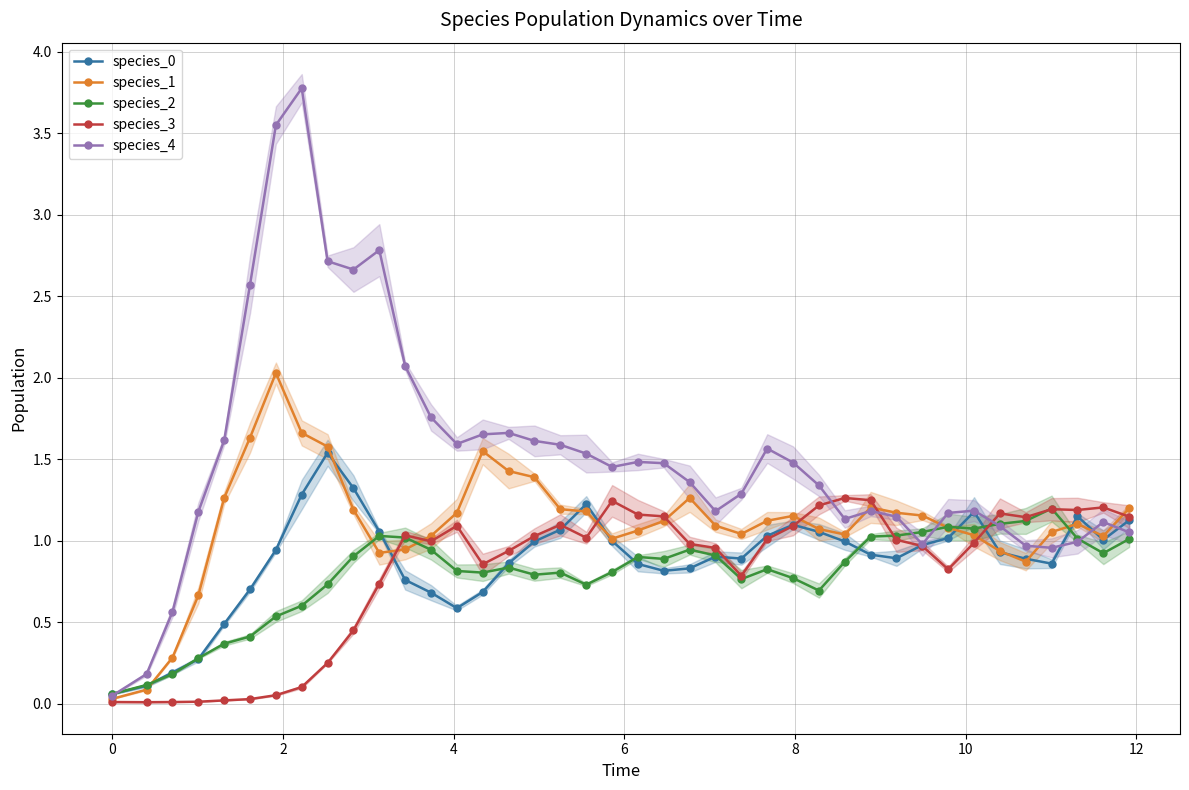

What is the maximum value for species_1?

2.0